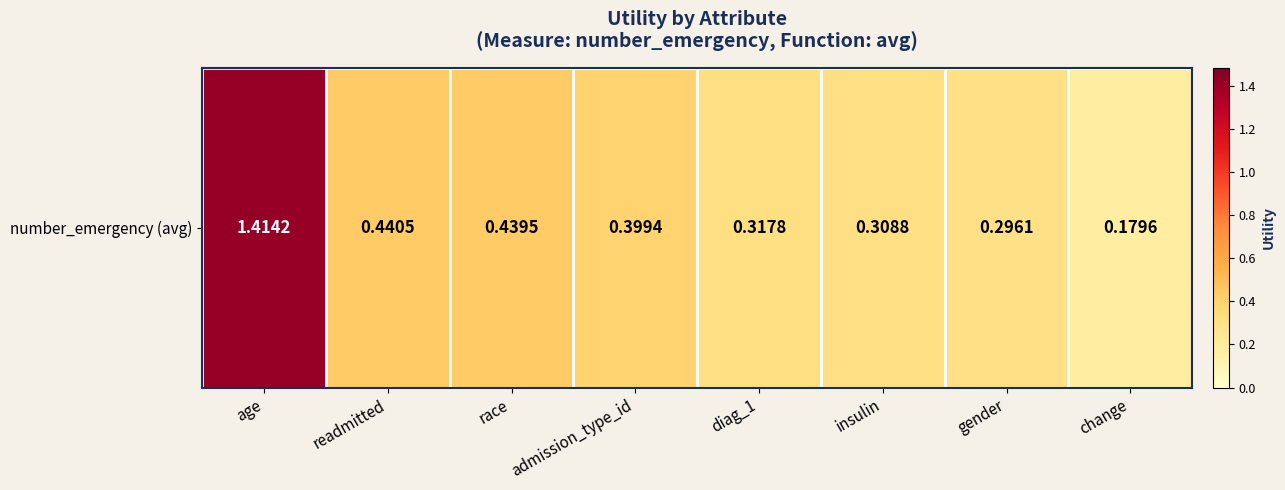

Reading left to right, extract all data points from this chart.

1.4	0.4	0.4	0.4	0.3	0.3	0.3	0.2